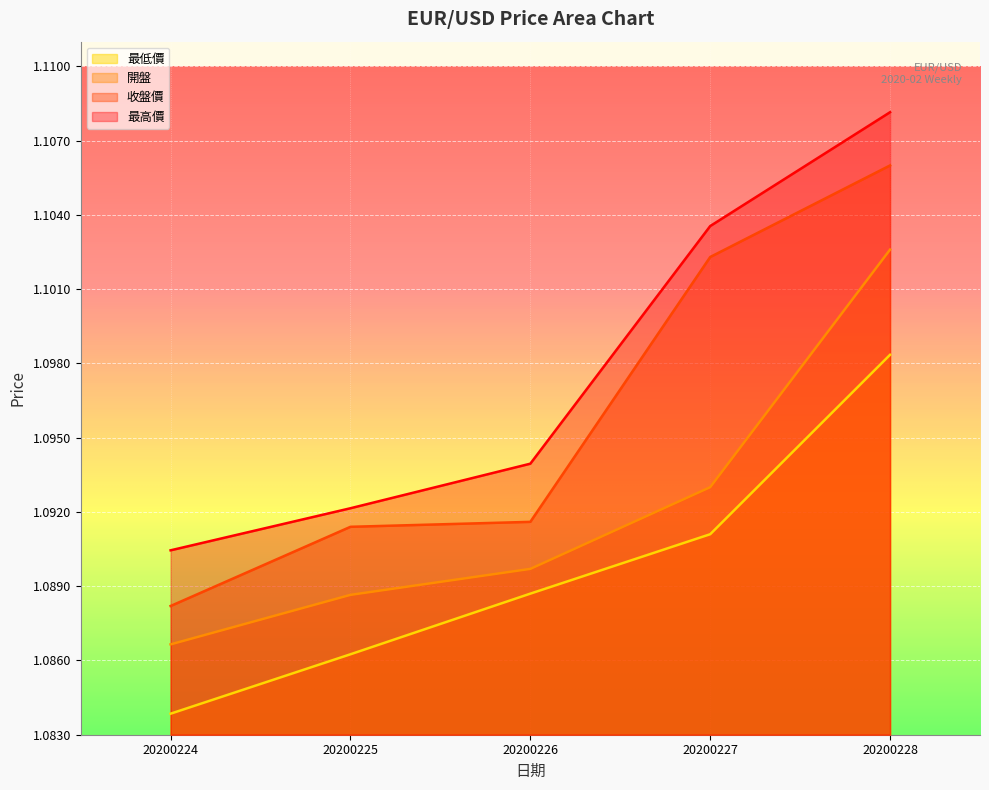

Which series has the widest spread of values?

收盤價